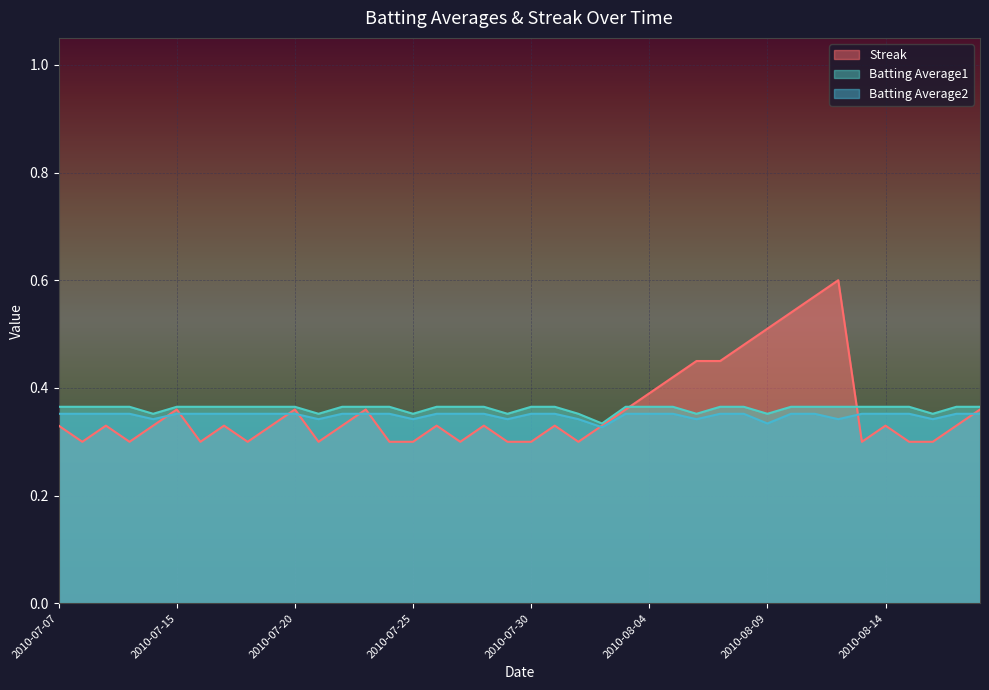

Does the chart display data point markers on the line(s)?

No